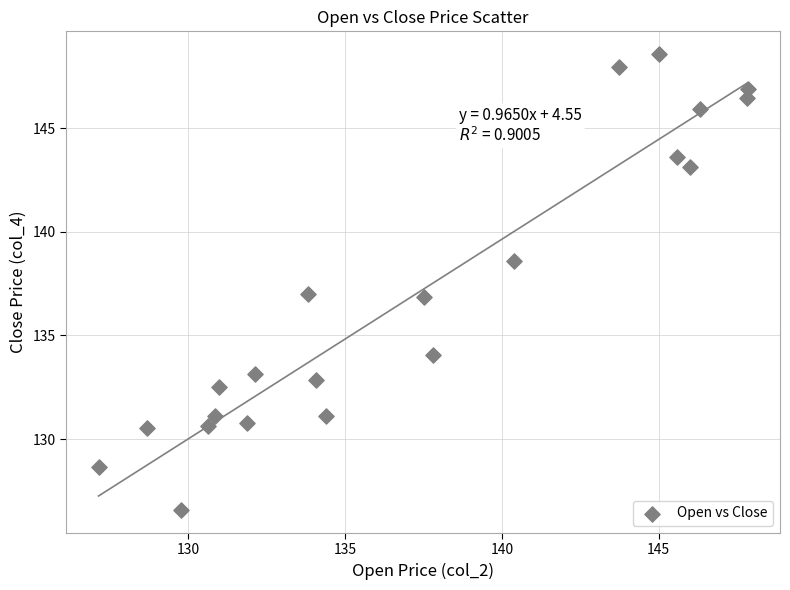

What is the range of Y values (max minus min)?

22.0